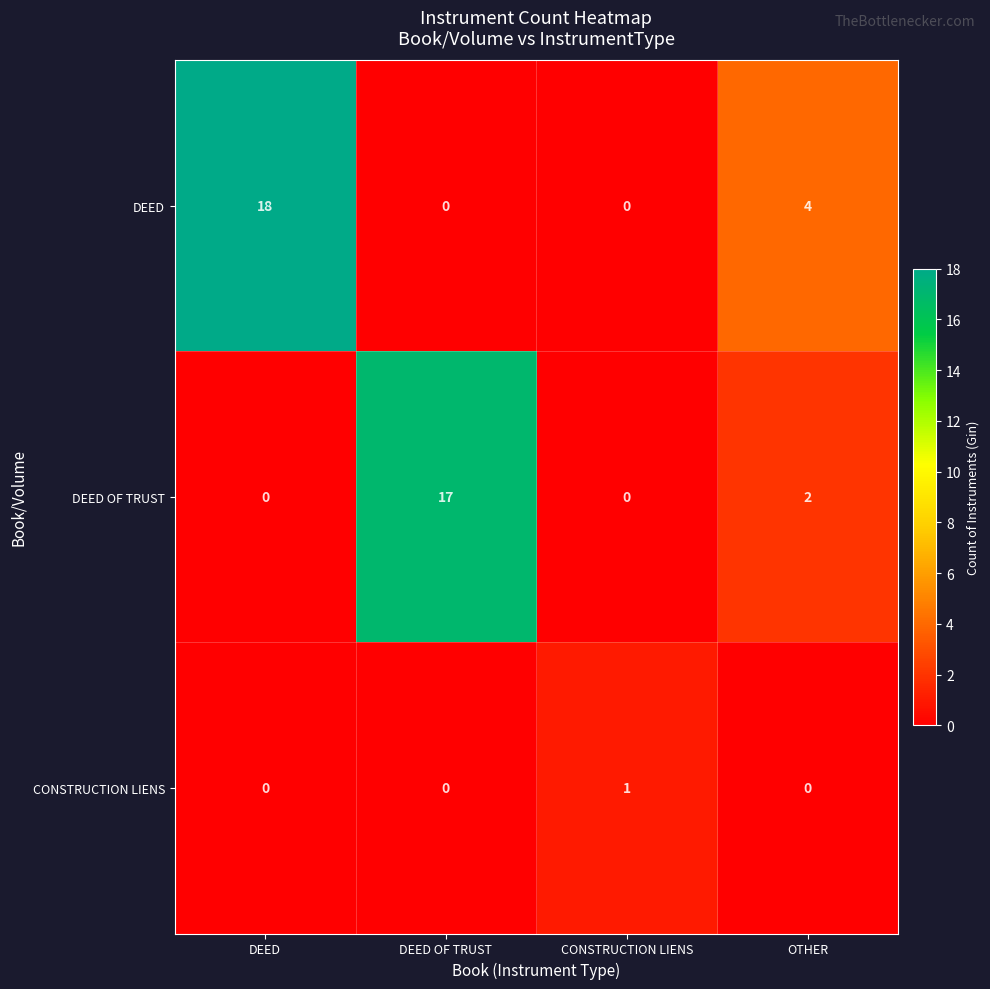

What is the difference between the DEED values at DEED OF TRUST and OTHER?

4